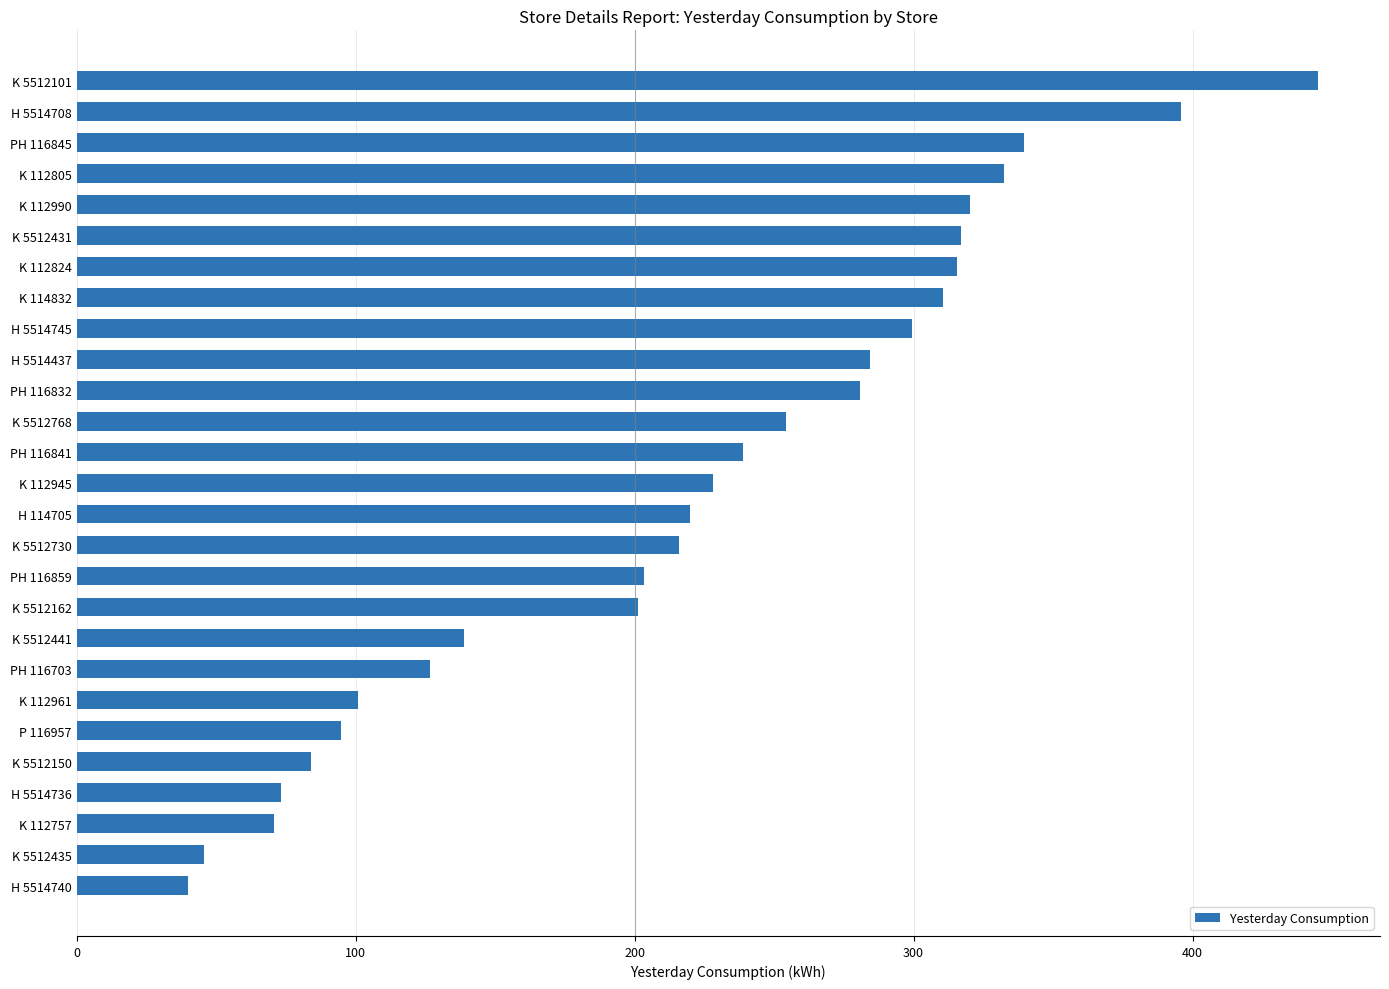

What is the minimum value shown in the chart?

39.8